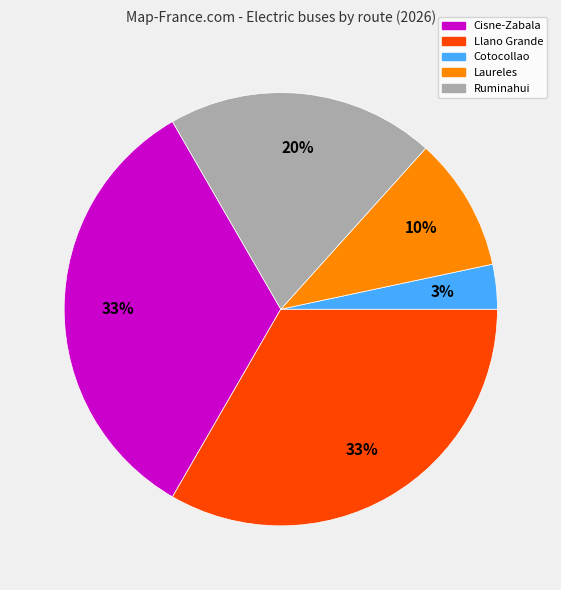

True or false: Cisne-Zabala accounts for 39% of the total.

False